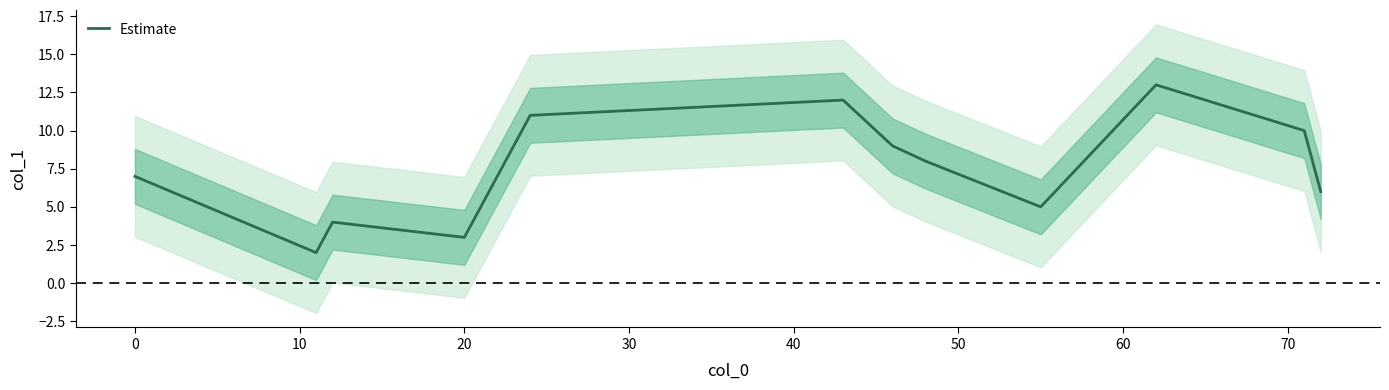

How many distinct data groups are displayed?

1